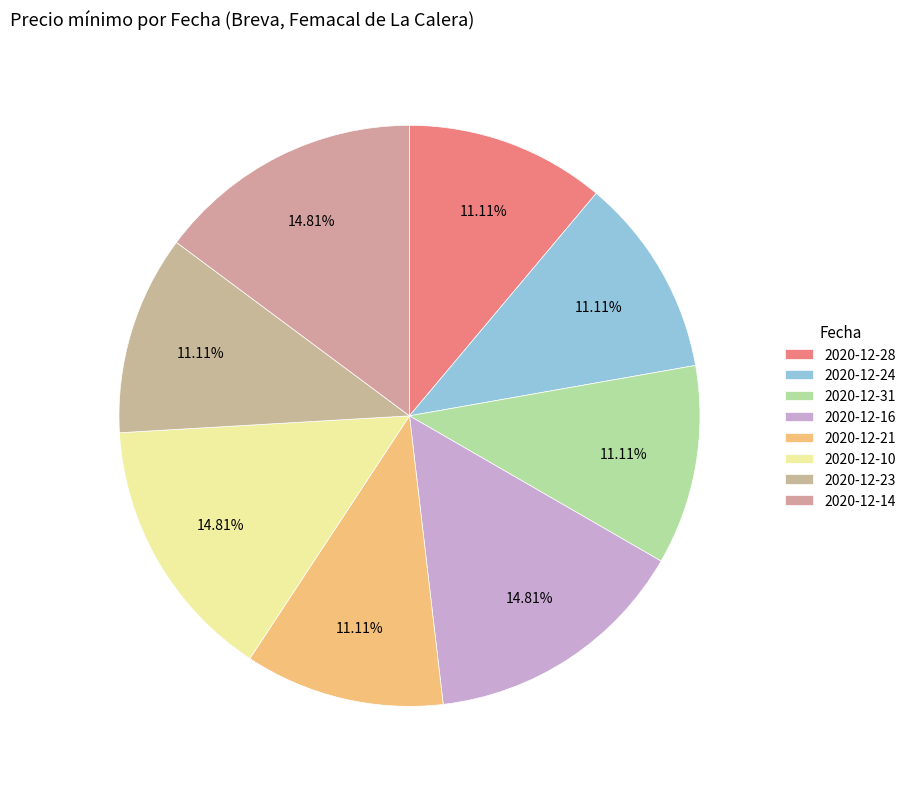

What portion of the pie excludes 2020-12-23?

88.9%